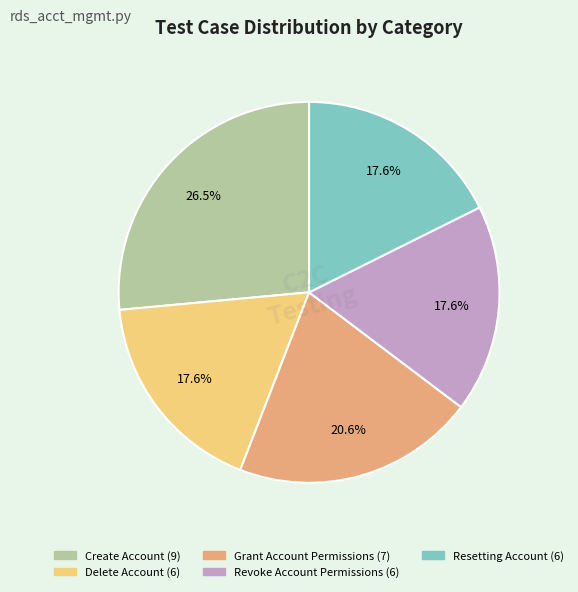

Is there a majority slice in this chart?

No